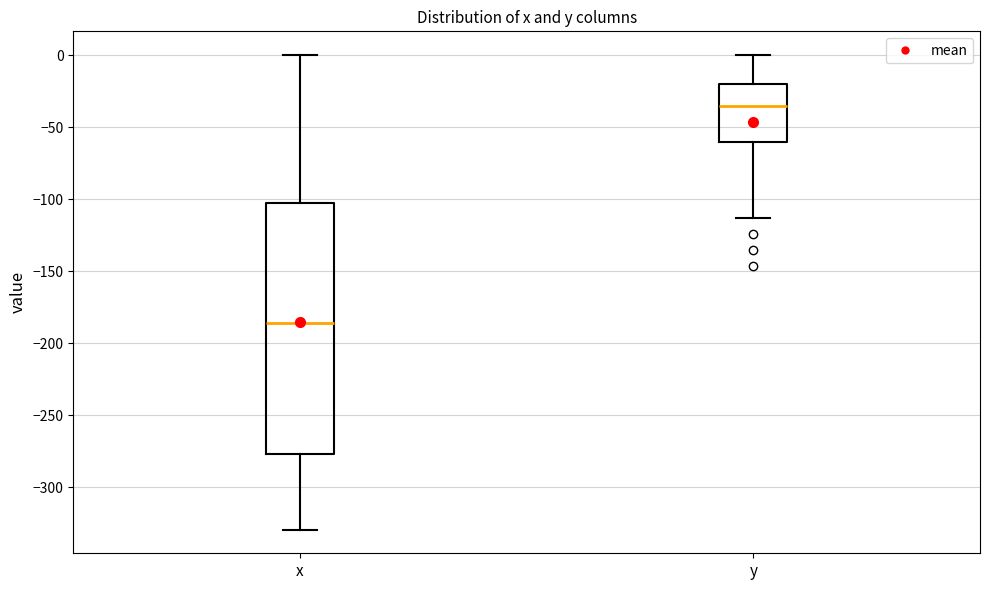

Which box has the highest median line?

y